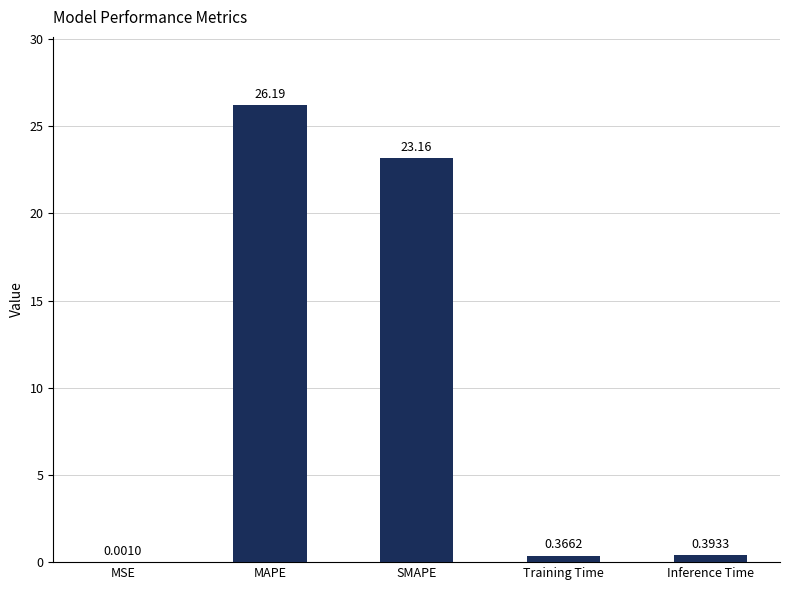

What is the change in value from MSE to Training Time?

+0.4